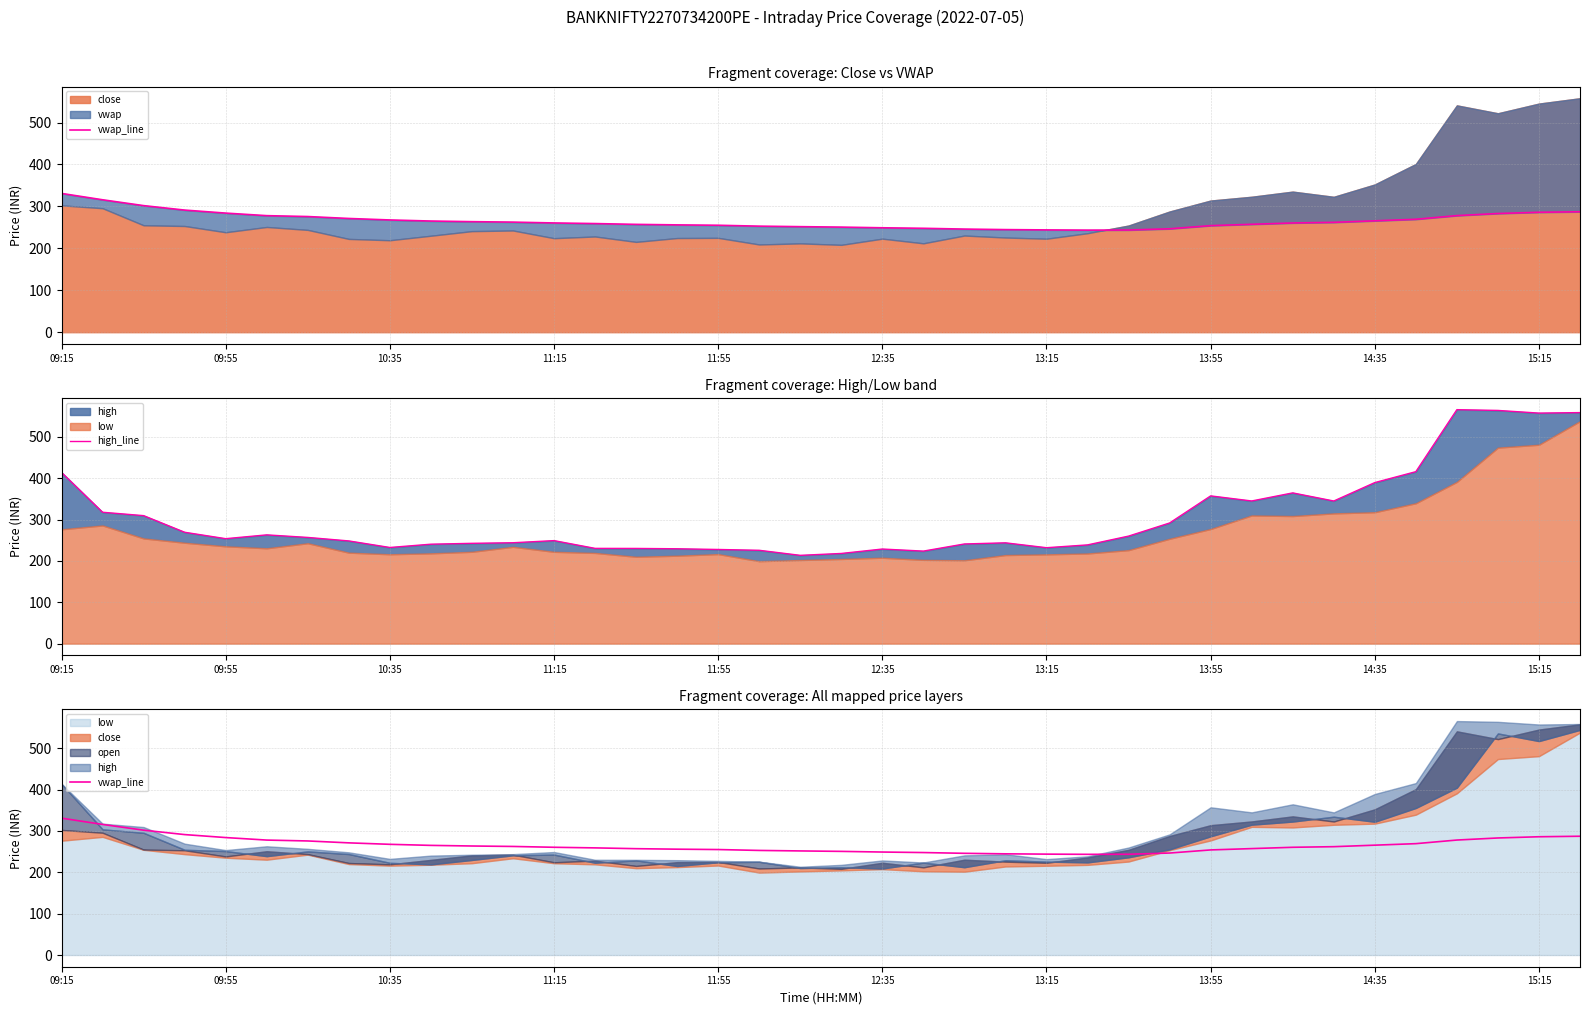

What position from the left is 27?

28